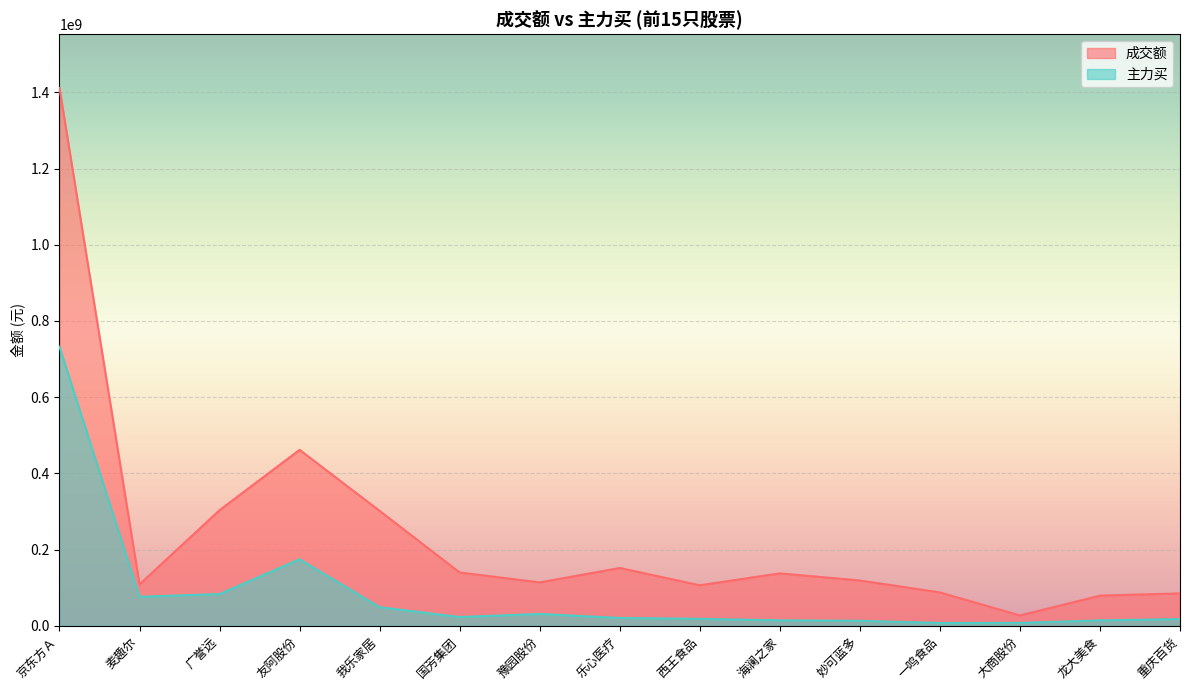

Reading left to right, transcribe all the data shown in this chart.

成交额: 京东方Ａ=1411584413	麦趣尔=108543246	广誉远=303327068	友阿股份=461673801	我乐家居=301457364	国芳集团=139752089	豫园股份=113806740	乐心医疗=151536098	西王食品=106247357	海澜之家=137412380	妙可蓝多=118769211	一鸣食品=87424338	大商股份=27082694	龙大美食=79047895	重庆百货=84840930
主力买: 京东方Ａ=732434478	麦趣尔=76038488	广誉远=83148441	友阿股份=174522822	我乐家居=48619294	国芳集团=22835815	豫园股份=30920957	乐心医疗=20408188	西王食品=18136981	海澜之家=14081385	妙可蓝多=12886625	一鸣食品=7145055	大商股份=7306486	龙大美食=13976348	重庆百货=17381558